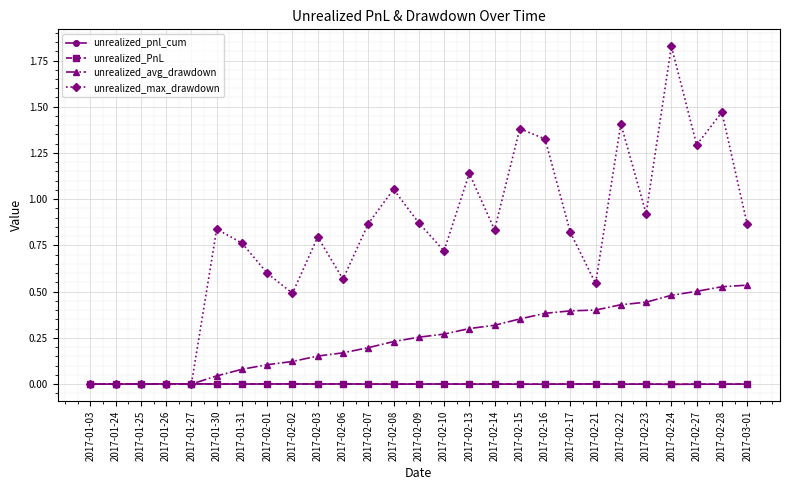

How many categories are shown in the chart?

27